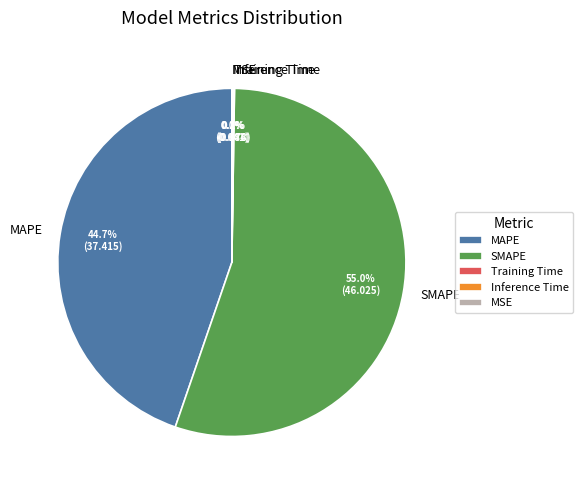

Which slice is the largest?

SMAPE